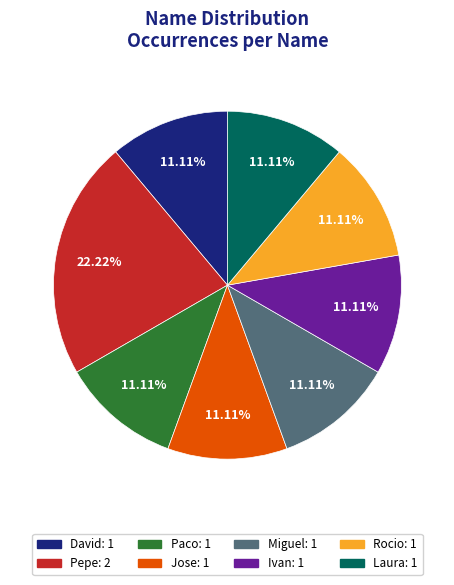

Is it true that Paco is 22% of the pie?

False